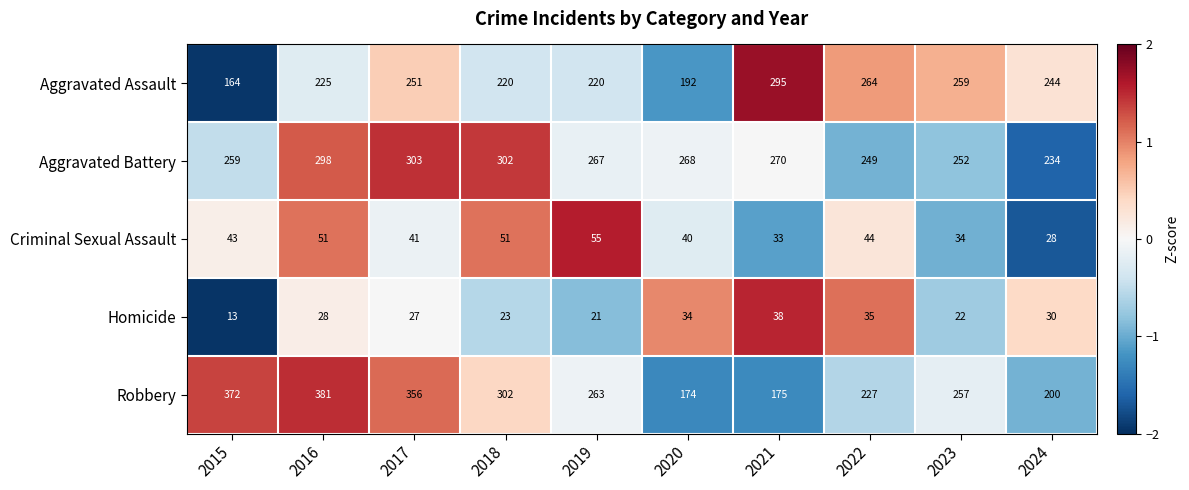

Which series has the largest total across all categories?

Robbery